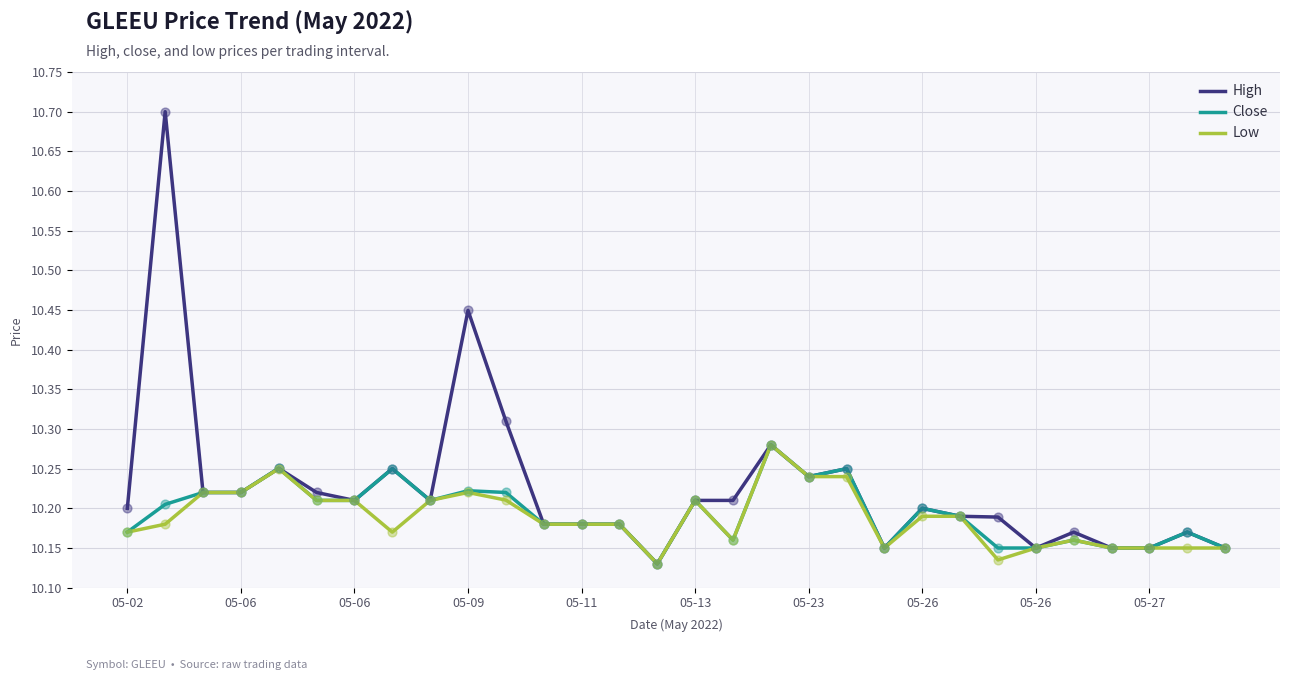

Which series has the largest range (max minus min)?

High